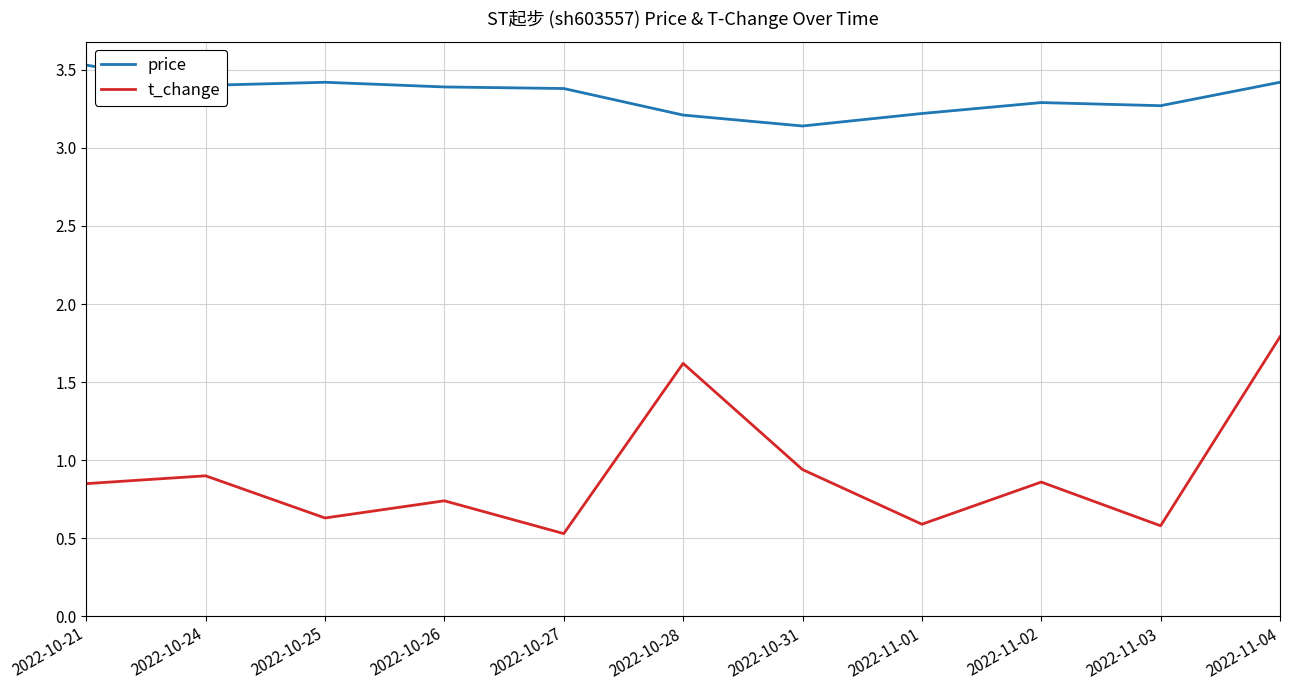

What is the difference between the highest and lowest values at 2022-11-02?

2.4